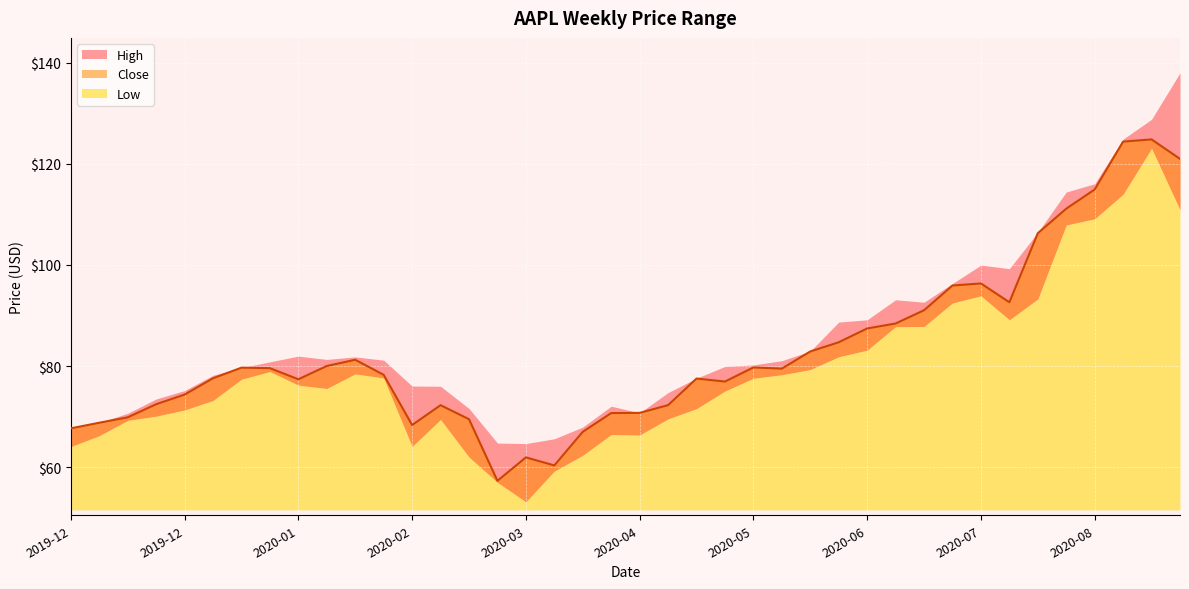

Reading right to left, what are all the values shown in this chart?

High: 2020-08-31=138.0	2020-08-24=128.8	2020-08-17=124.9	2020-08-10=116.0	2020-08-03=114.4	2020-07-27=106.4	2020-07-20=99.2	2020-07-13=100.0	2020-07-06=96.3	2020-06-29=92.6	2020-06-22=93.1	2020-06-15=89.1	2020-06-08=88.7	2020-06-01=82.9	2020-05-25=81.1	2020-05-18=80.2	2020-05-11=79.9	2020-05-04=77.6	2020-04-27=74.8	2020-04-20=70.8	2020-04-13=72.1	2020-04-06=67.9	2020-03-30=65.6	2020-03-23=64.7	2020-03-16=64.8	2020-03-09=71.6	2020-03-02=76.0	2020-02-24=76.0	2020-02-17=81.2	2020-02-10=81.8	2020-02-03=81.3	2020-01-27=82.0	2020-01-20=80.8	2020-01-13=79.7	2020-01-06=78.2	2019-12-30=75.2	2019-12-23=73.5	2019-12-16=70.7	2019-12-09=68.8	2019-12-02=67.8
Close: 2020-08-31=121.0	2020-08-24=124.8	2020-08-17=124.4	2020-08-10=114.9	2020-08-03=111.1	2020-07-27=106.3	2020-07-20=92.6	2020-07-13=96.3	2020-07-06=95.9	2020-06-29=91.0	2020-06-22=88.4	2020-06-15=87.4	2020-06-08=84.7	2020-06-01=82.9	2020-05-25=79.5	2020-05-18=79.7	2020-05-11=76.9	2020-05-04=77.5	2020-04-27=72.3	2020-04-20=70.7	2020-04-13=70.7	2020-04-06=67.0	2020-03-30=60.4	2020-03-23=61.9	2020-03-16=57.3	2020-03-09=69.5	2020-03-02=72.3	2020-02-24=68.3	2020-02-17=78.3	2020-02-10=81.2	2020-02-03=80.0	2020-01-27=77.4	2020-01-20=79.6	2020-01-13=79.7	2020-01-06=77.6	2019-12-30=74.4	2019-12-23=72.5	2019-12-16=69.9	2019-12-09=68.8	2019-12-02=67.7
Low: 2020-08-31=110.9	2020-08-24=123.0	2020-08-17=114.0	2020-08-10=109.1	2020-08-03=107.9	2020-07-27=93.2	2020-07-20=89.1	2020-07-13=93.9	2020-07-06=92.5	2020-06-29=87.8	2020-06-22=87.8	2020-06-15=83.1	2020-06-08=81.8	2020-06-01=79.3	2020-05-25=78.3	2020-05-18=77.6	2020-05-11=75.0	2020-05-04=71.6	2020-04-27=69.5	2020-04-20=66.4	2020-04-13=66.5	2020-04-06=62.4	2020-03-30=59.2	2020-03-23=53.1	2020-03-16=57.0	2020-03-09=62.0	2020-03-02=69.4	2020-02-24=64.1	2020-02-17=77.6	2020-02-10=78.5	2020-02-03=75.6	2020-01-27=76.2	2020-01-20=78.9	2020-01-13=77.4	2020-01-06=73.2	2019-12-30=71.3	2019-12-23=70.1	2019-12-16=69.2	2019-12-09=66.2	2019-12-02=64.1